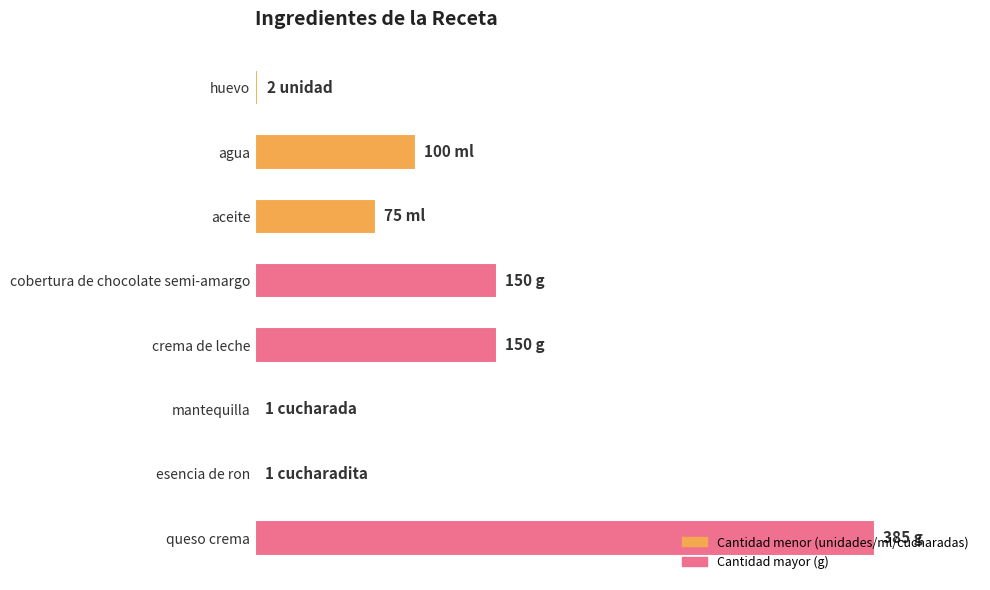

What is the minimum value shown in the chart?

1